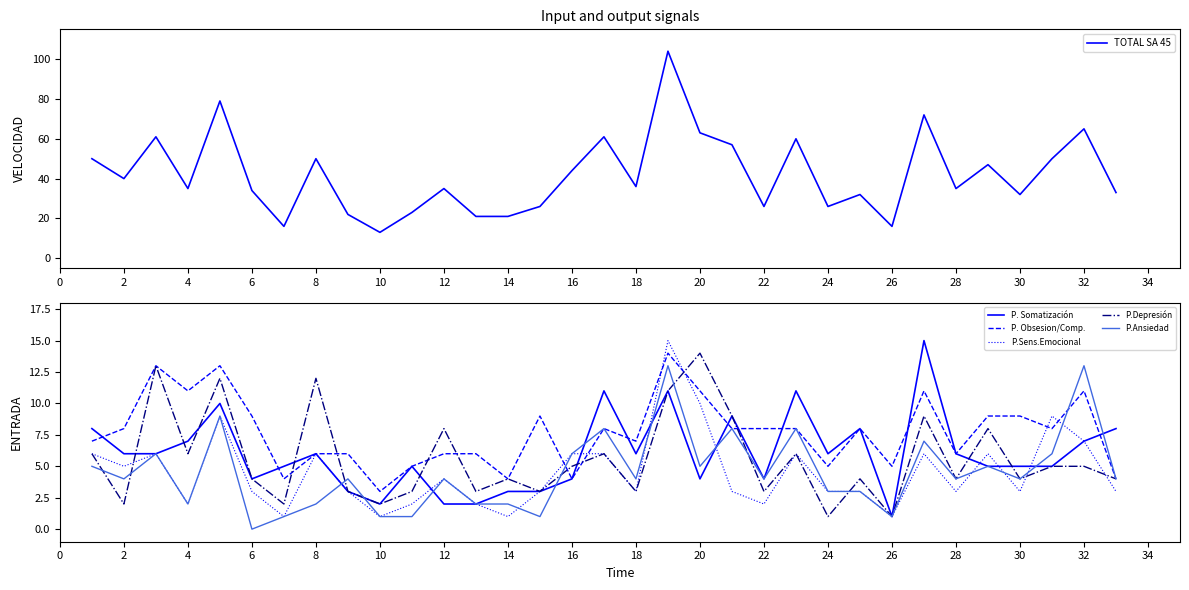

How many interior local valleys does the P.Ansiedad series have?

10